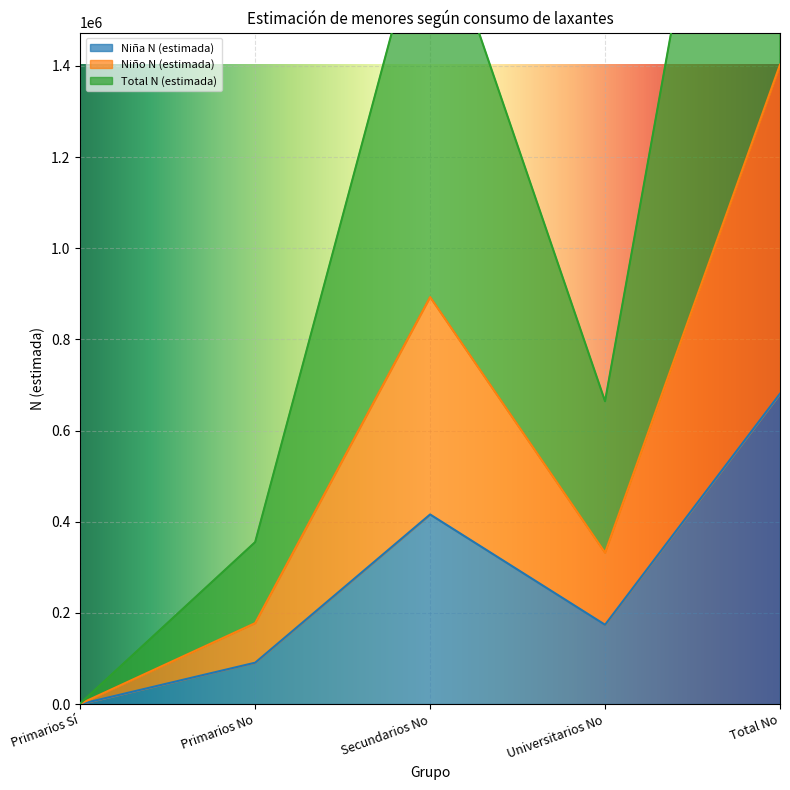

Is it true that Niña N (estimada) equals 416087 at Secundarios No?

True